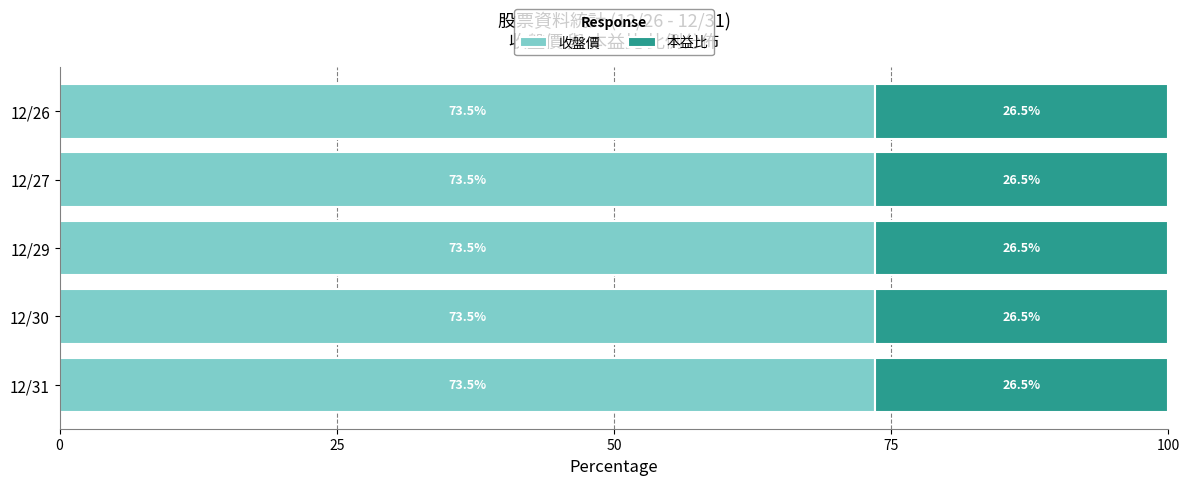

What is the average value of the 收盤價 series?

73.5